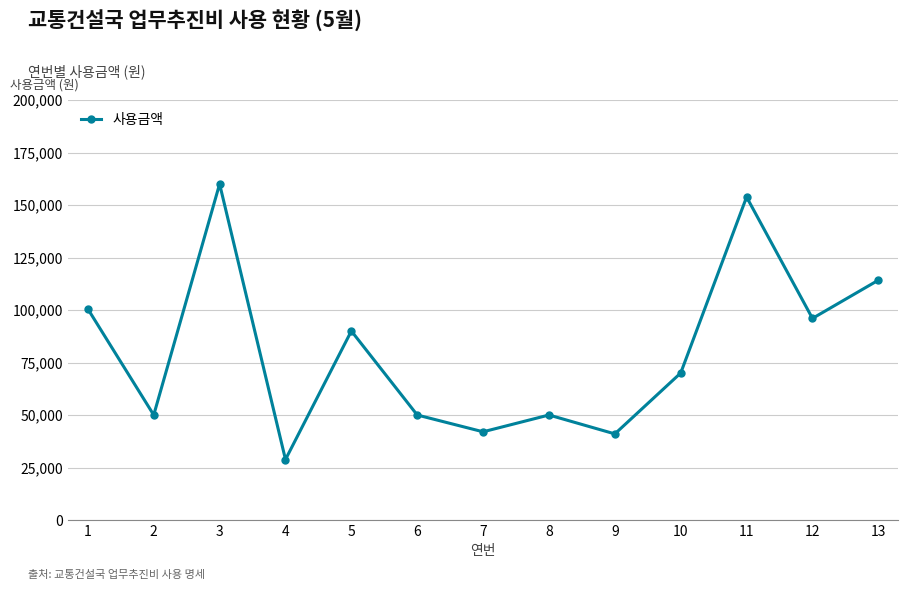

What is the smallest value displayed?

28800